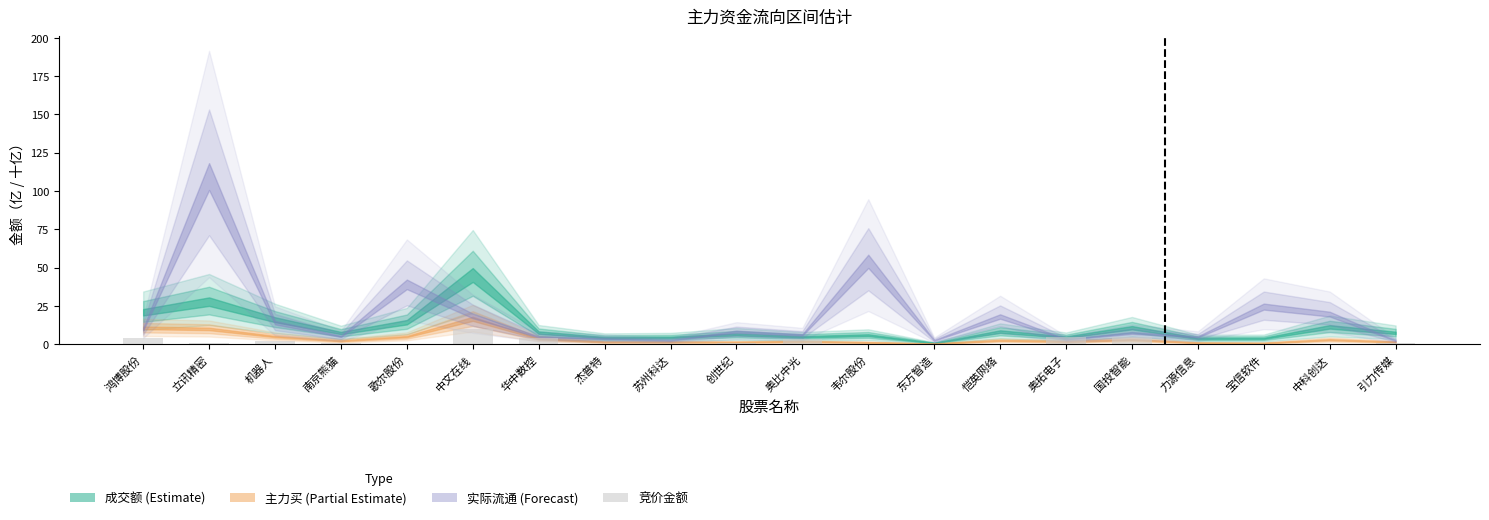

Are the bars horizontal?

No